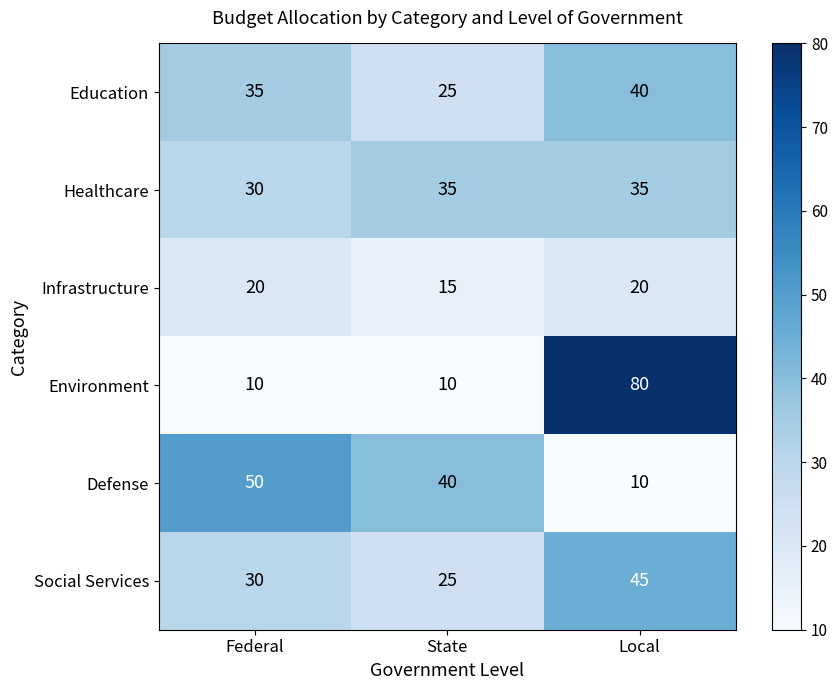

At how many categories does at least one series exceed 26?

3